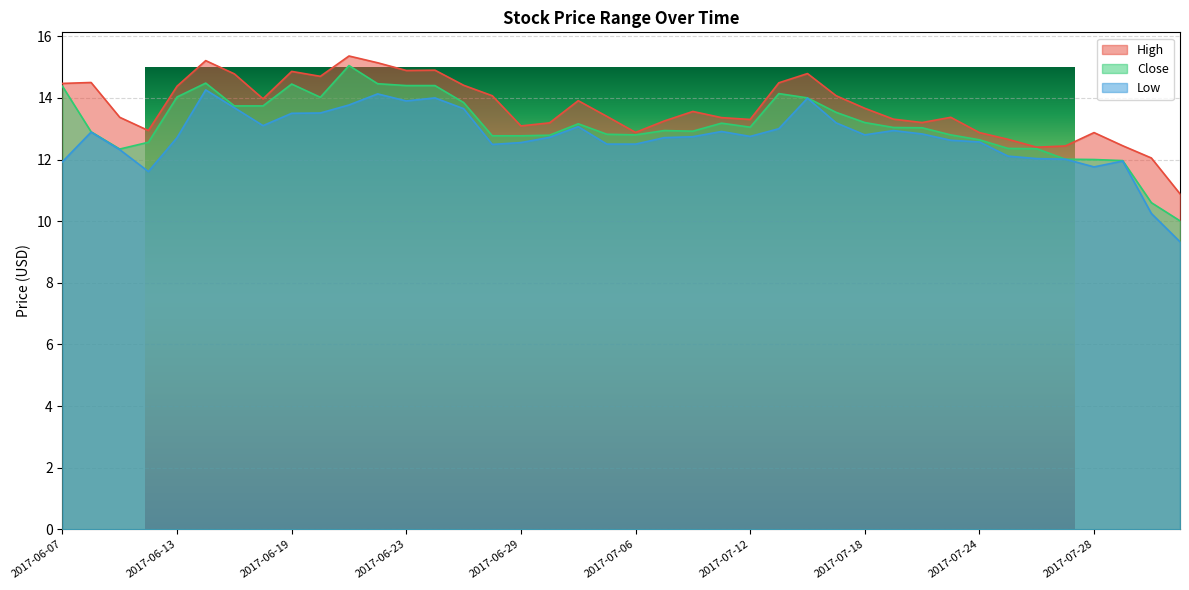

True or false: Close has a value of 20.4 at 2017-07-03.

False